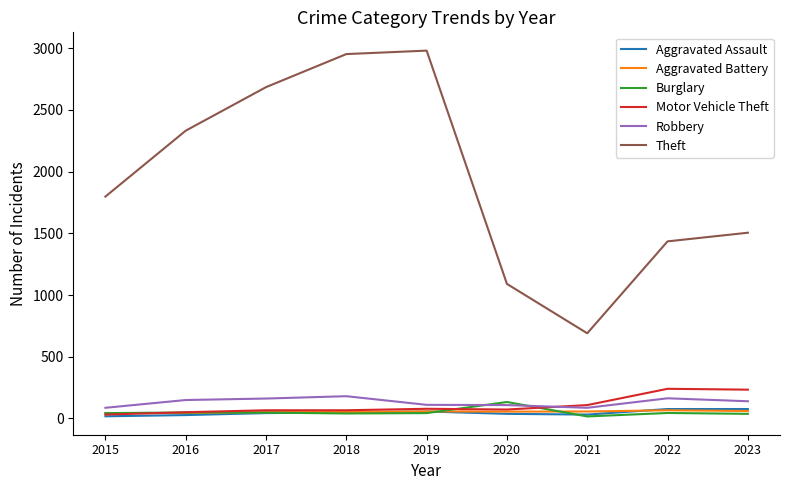

After their last crossing, which series has the higher values: Burglary or Aggravated Assault?

Aggravated Assault